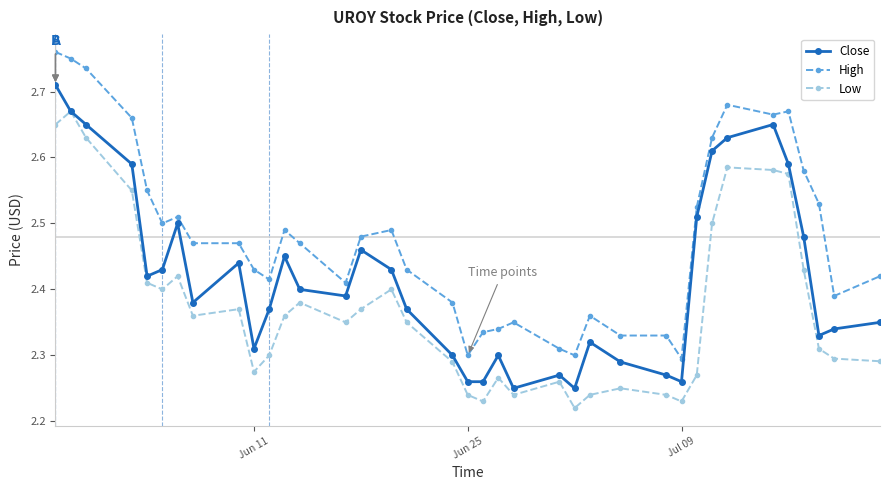

True or false: High and Close intersect in this chart.

False